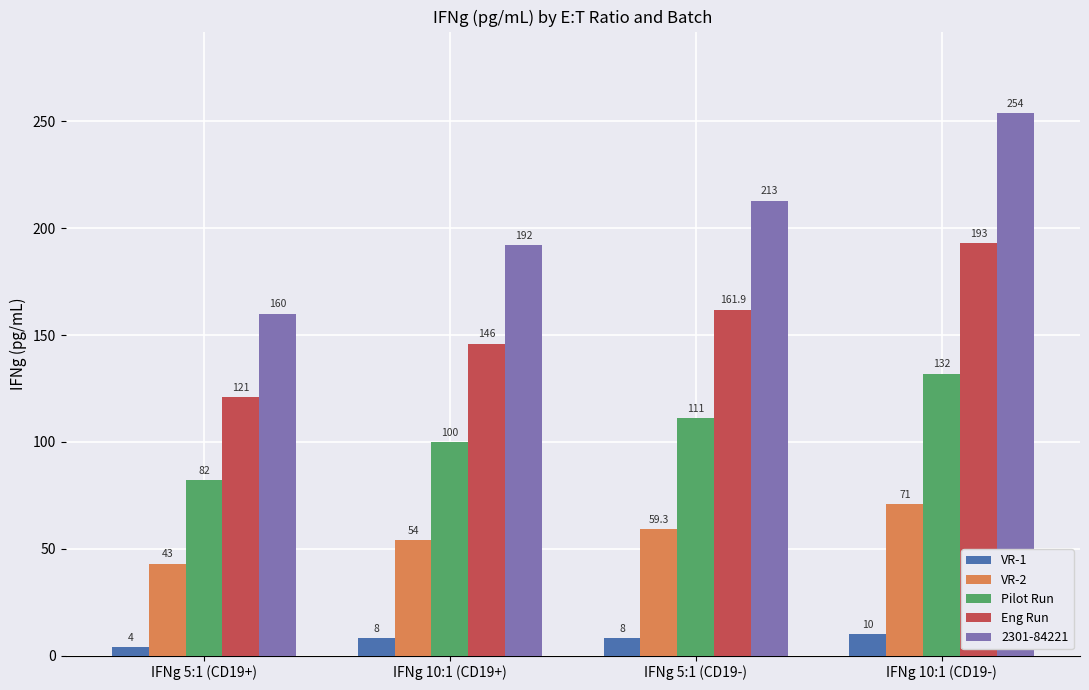

What are all the series names shown in the legend?

VR-1, VR-2, Pilot Run, Eng Run, 2301-84221